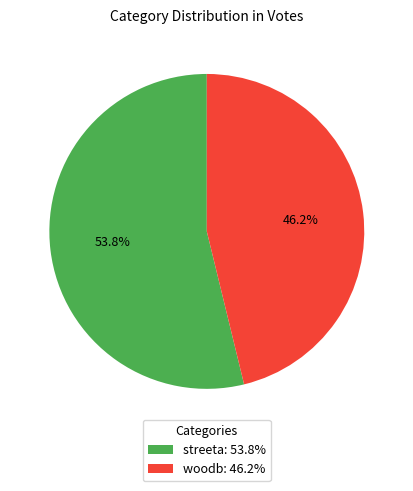

Does woodb represent more than half of the total?

No